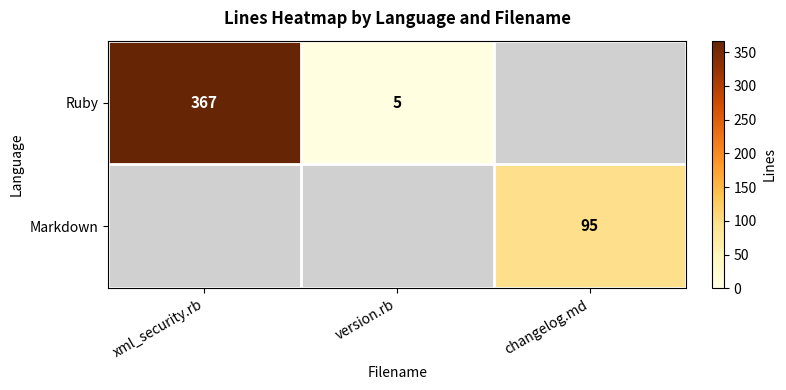

The value of Ruby at version.rb is 3. True or false?

False